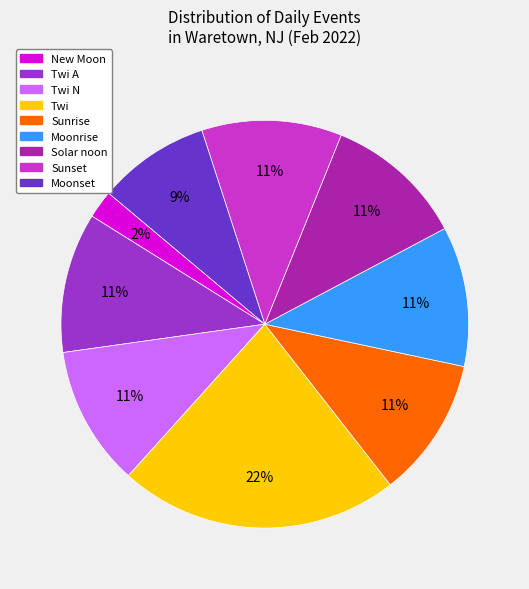

Is there any slice that represents more than half of the pie?

No